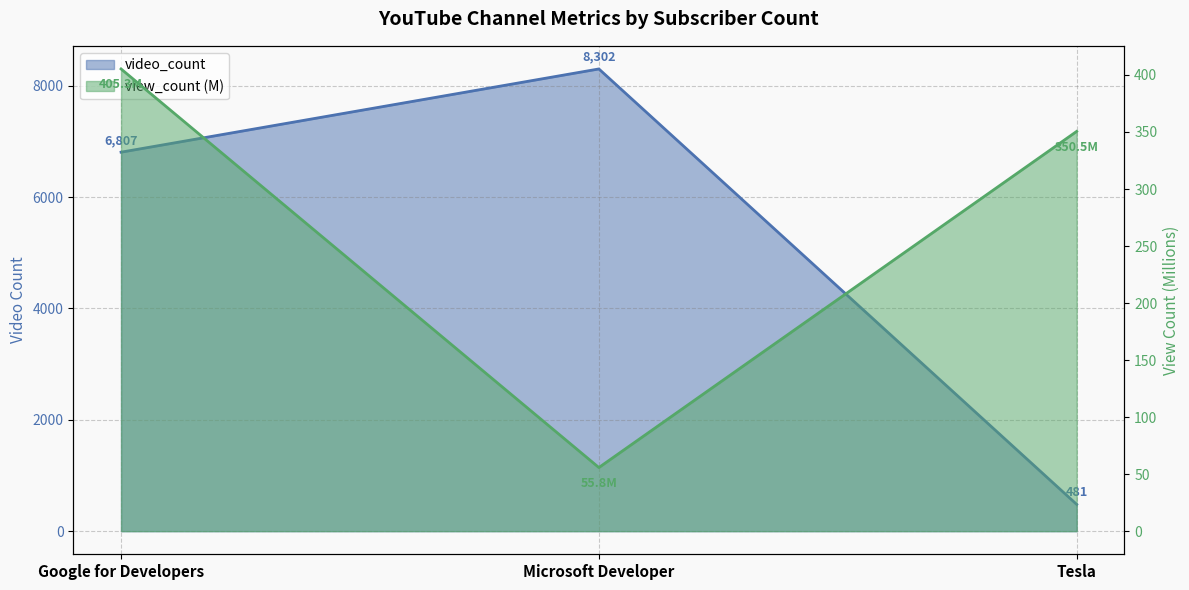

Rank the series by their maximum value, from lowest to highest.

view_count, video_count